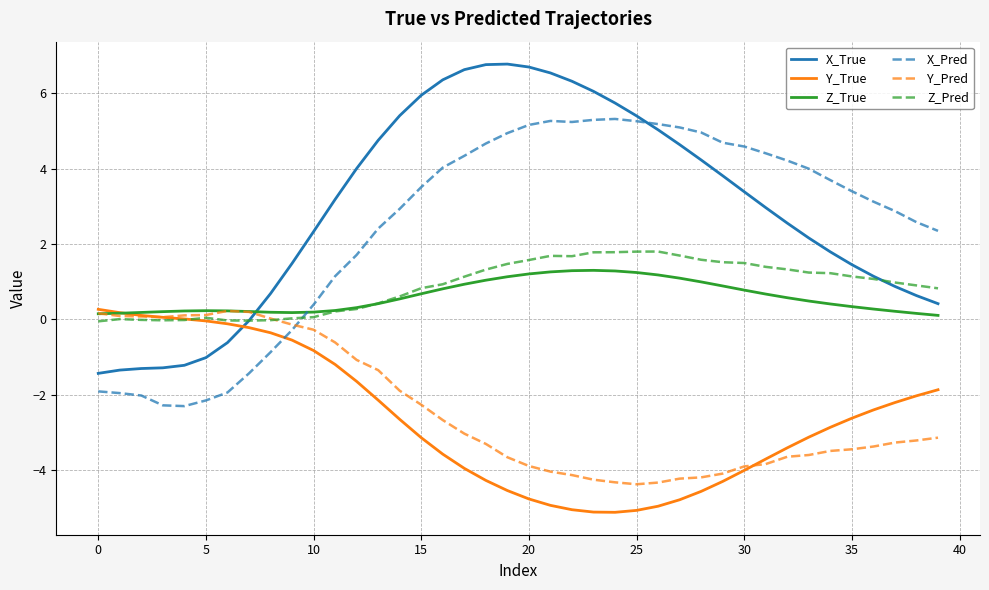

After their last crossing, which series has the higher values: Z_True or X_True?

X_True